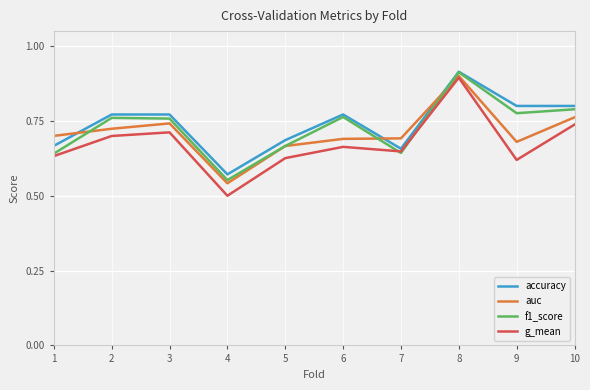

Which series changed the most between 1 and 9?

f1_score